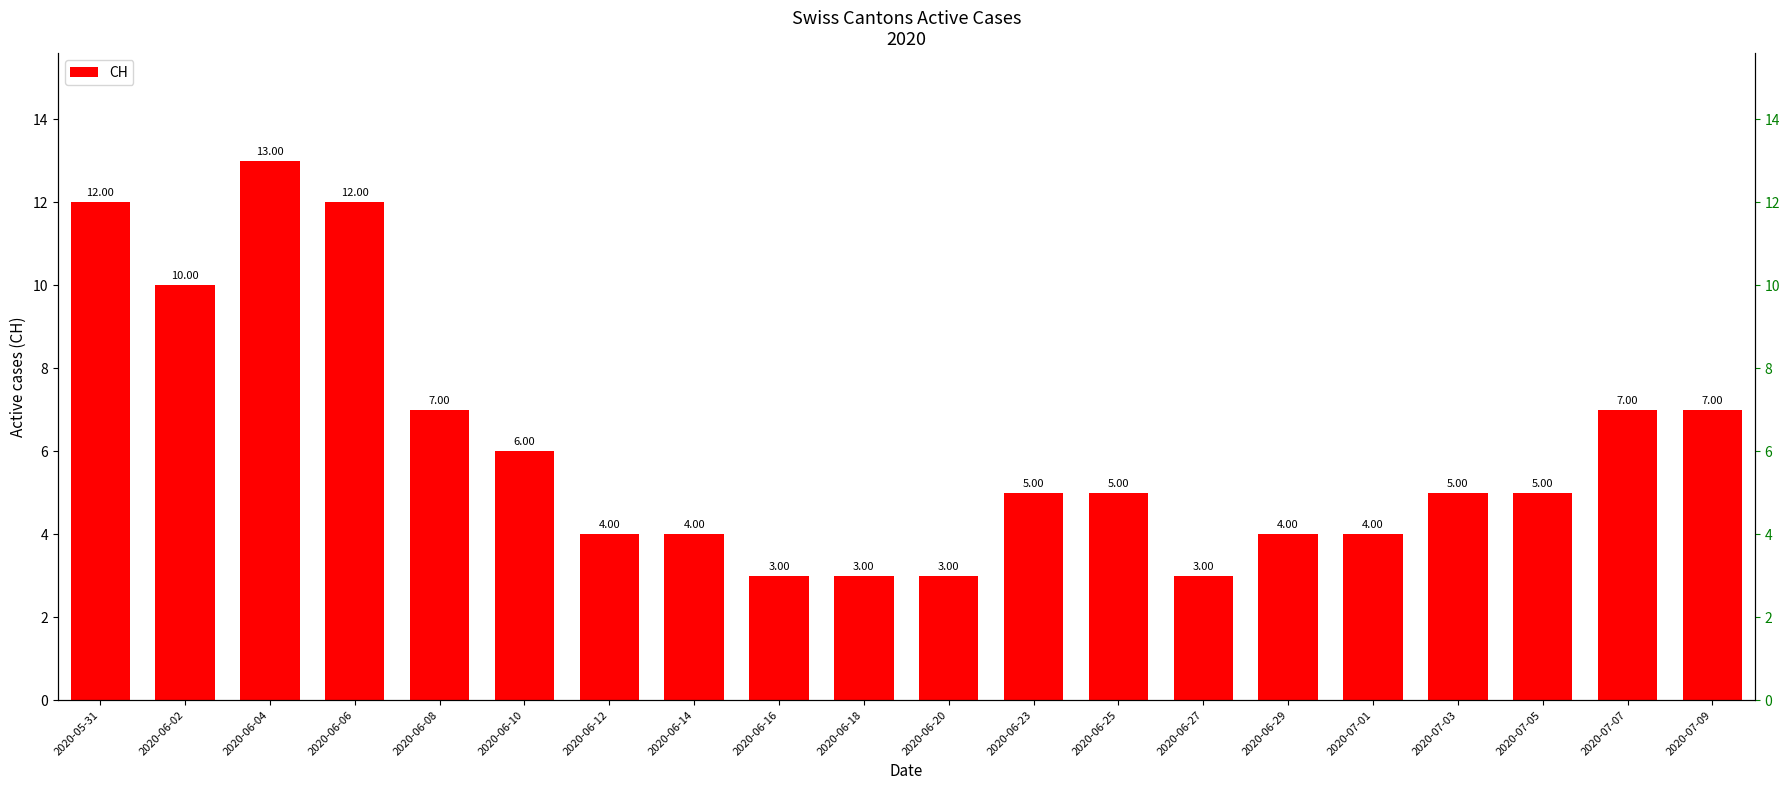

List the labels in order of value, smallest first.

2020-06-16, 2020-06-18, 2020-06-20, 2020-06-27, 2020-06-12, 2020-06-14, 2020-06-29, 2020-07-01, 2020-06-23, 2020-06-25, 2020-07-03, 2020-07-05, 2020-06-10, 2020-06-08, 2020-07-07, 2020-07-09, 2020-06-02, 2020-05-31, 2020-06-06, 2020-06-04